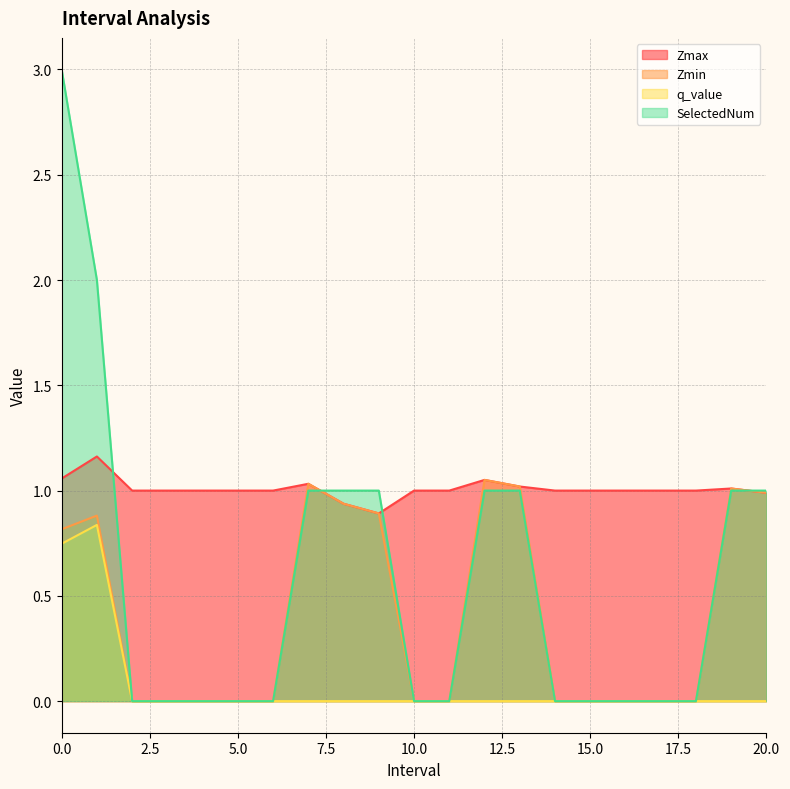

How many values in the q_value series exceed 0?

2